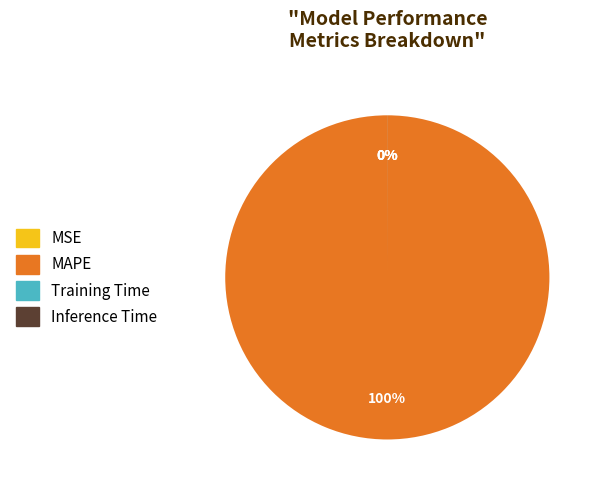

The MAPE slice represents 94% of the pie. True or false?

False